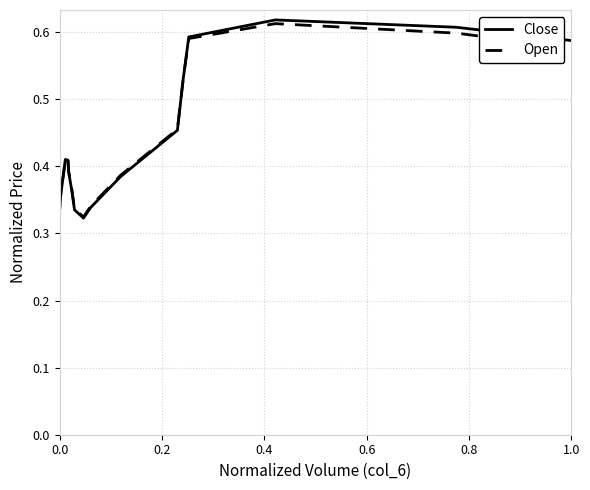

Which series has the largest range (max minus min)?

Close